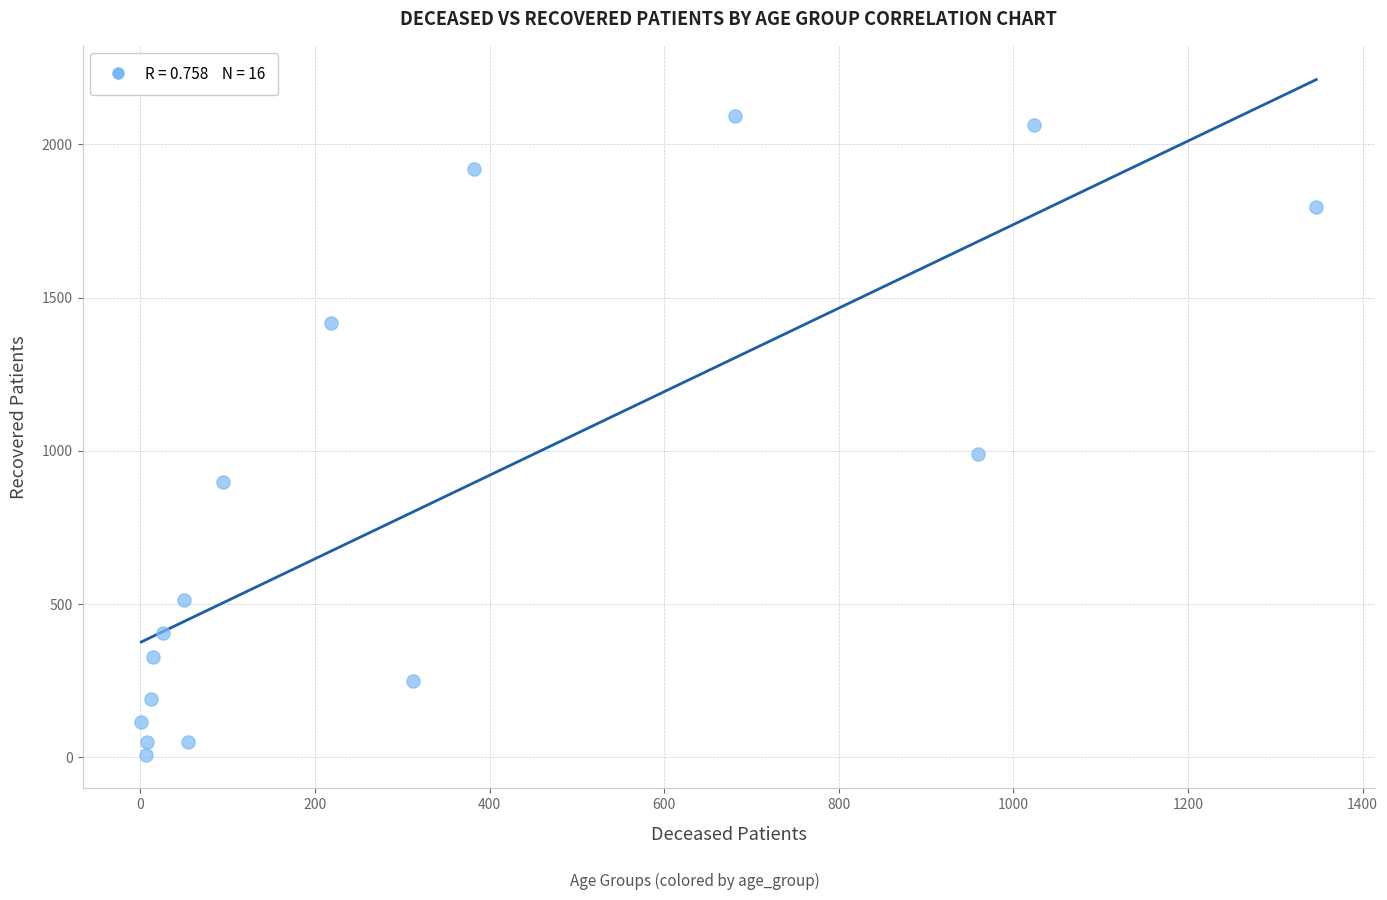

What Y value in the scatter plot is closest to 1050?

991